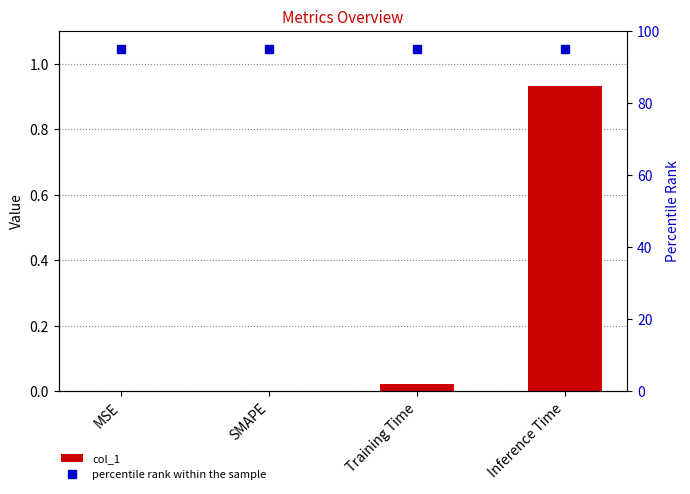

The value of percentile rank within the sample at SMAPE is 95.0. True or false?

True